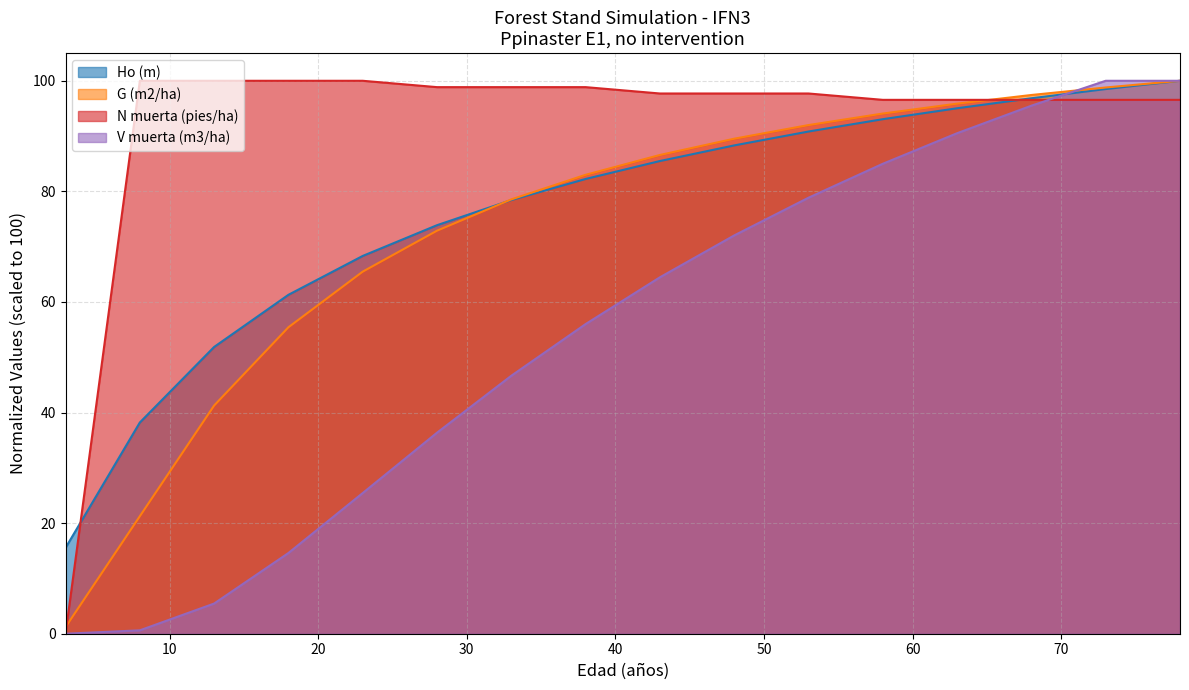

List the labels in order of N muerta (pies/ha) value, smallest first.

3, 58, 63, 68, 73, 78, 43, 48, 53, 28, 33, 38, 8, 13, 18, 23